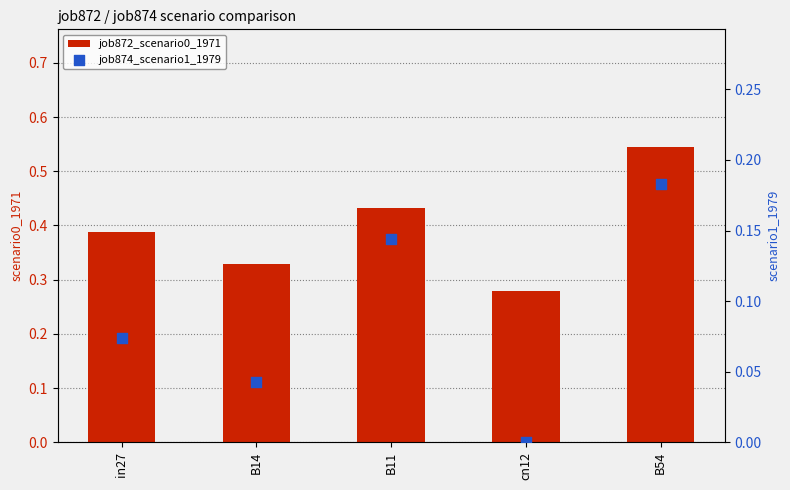

Which series contains the lowest Y value?

job874_scenario1_1979